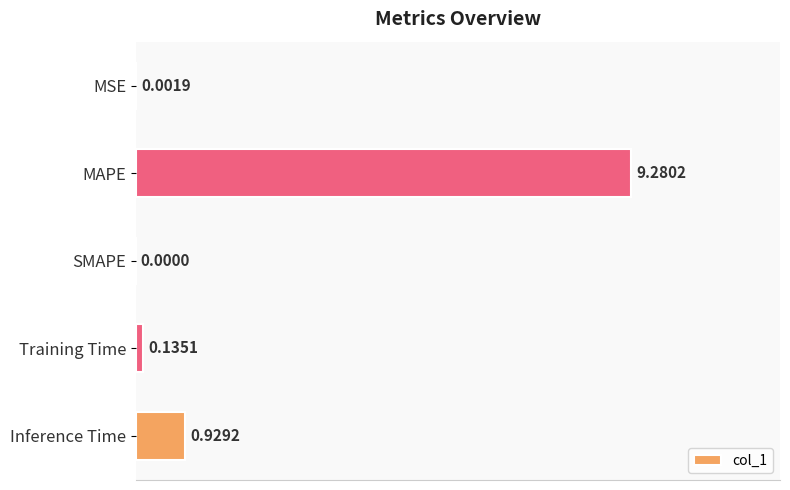

How many series are shown in this chart?

1